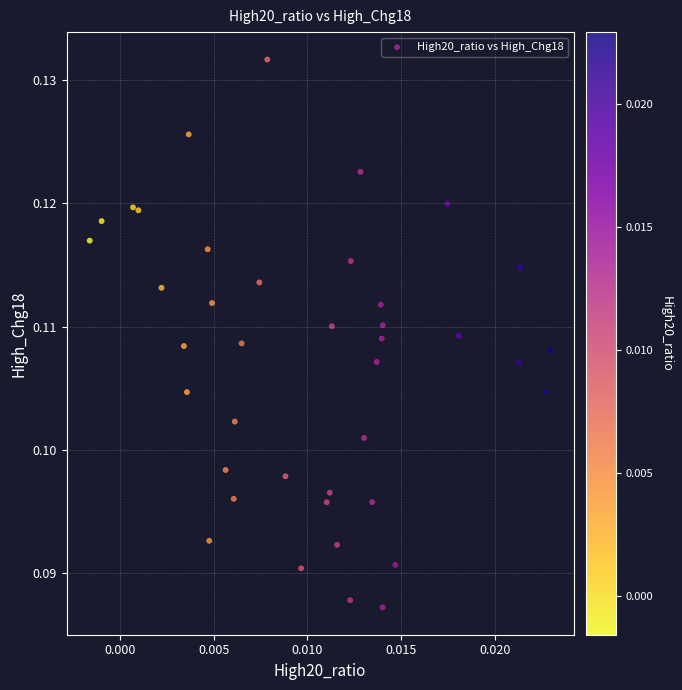

How many points are shown in the scatter plot?

40